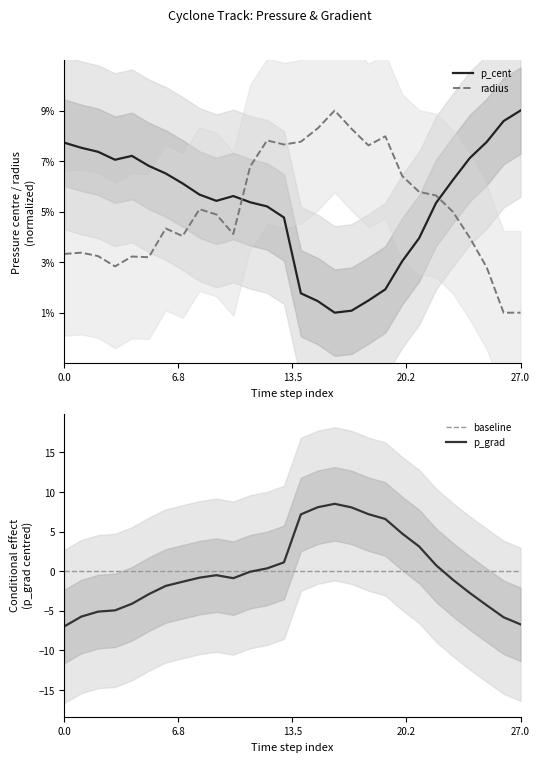

Reading left to right, extract all data points from this chart.

p_cent: 7.7	7.5	7.4	7.1	7.2	6.8	6.5	6.1	5.7	5.4	5.6	5.4	5.2	4.8	1.8	1.5	1.0	1.1	1.5	1.9	3.0	3.9	5.3	6.3	7.1	7.8	8.6	9.0
radius: 3.3	3.4	3.2	2.8	3.2	3.2	4.3	4.0	5.1	4.9	4.1	6.8	7.8	7.7	7.8	8.3	9.0	8.3	7.6	8.0	6.4	5.8	5.6	5.0	4.0	2.8	1.0	1.0
p_grad: -7.0	-5.7	-5.1	-4.9	-4.1	-2.9	-1.9	-1.3	-0.8	-0.5	-0.9	-0.1	0.4	1.1	7.2	8.1	8.5	8.1	7.2	6.6	4.8	3.1	0.8	-1.1	-2.7	-4.3	-5.8	-6.7